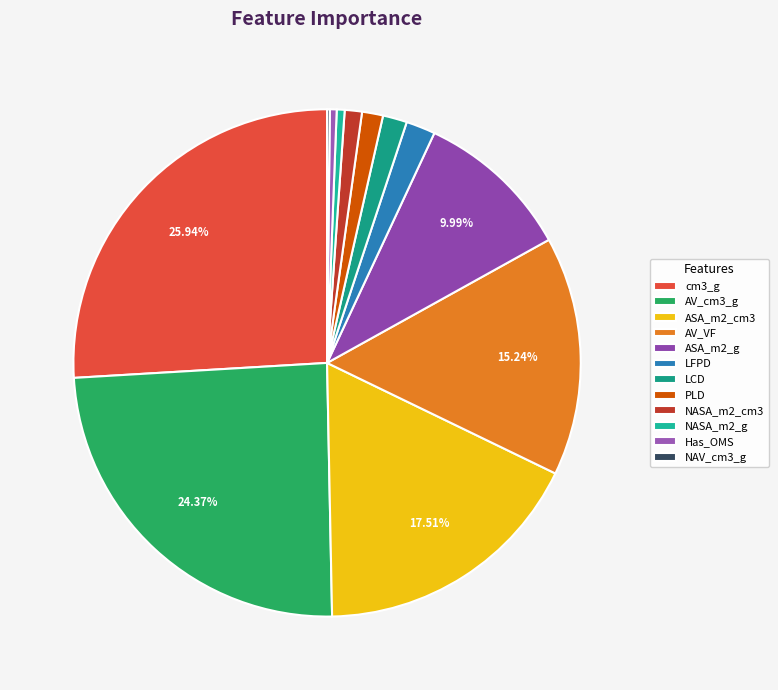

Does any single category account for the majority?

No